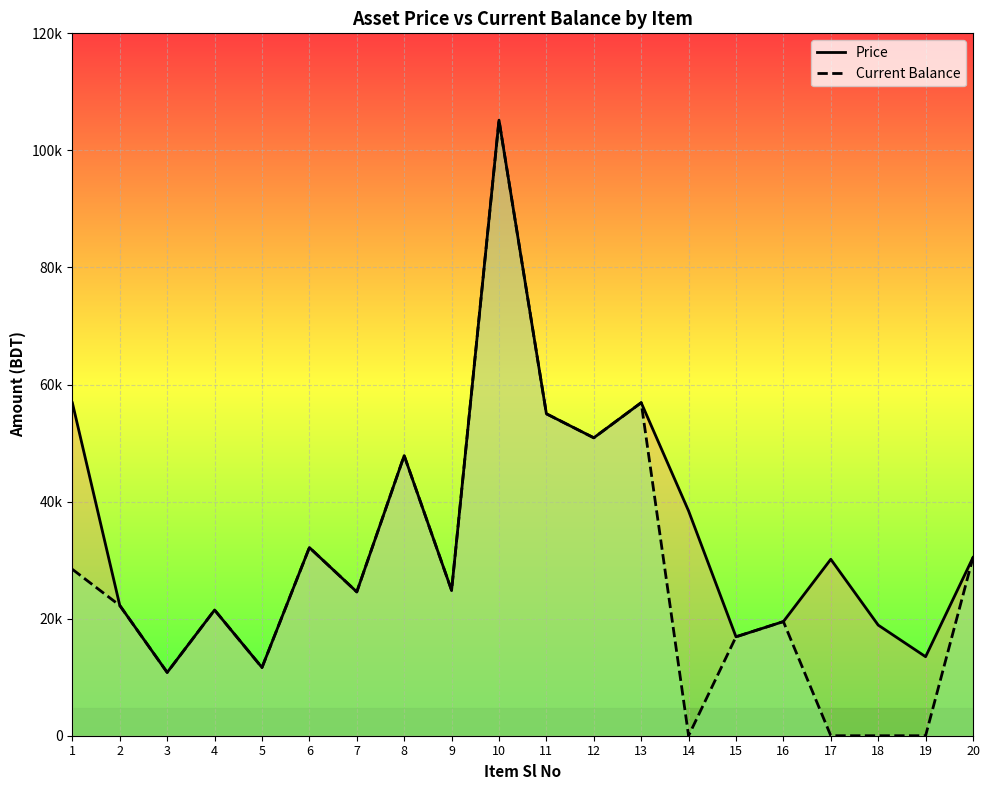

What is the sum of all Current Balance values?

558848.0